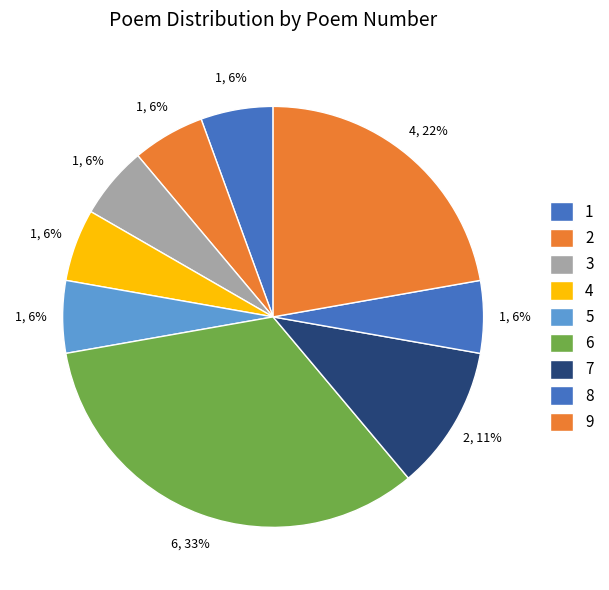

Count the number of slices in the pie.

9